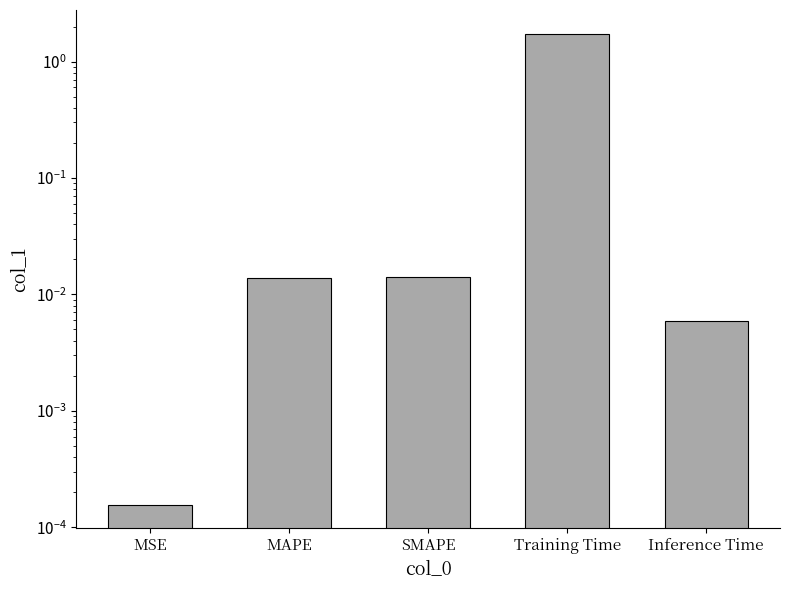

Which category has the lowest value across all series?

MSE